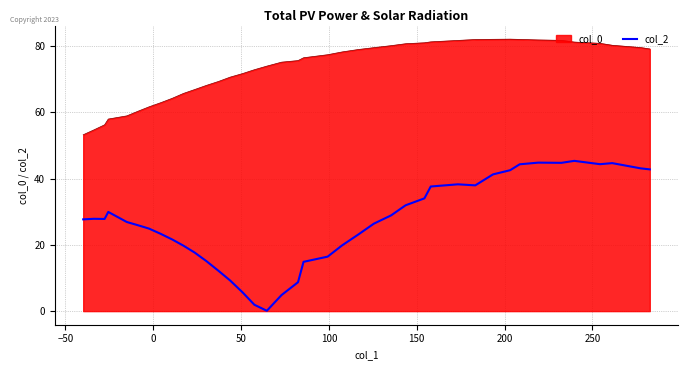

What is the maximum value shown in the chart?

82.1